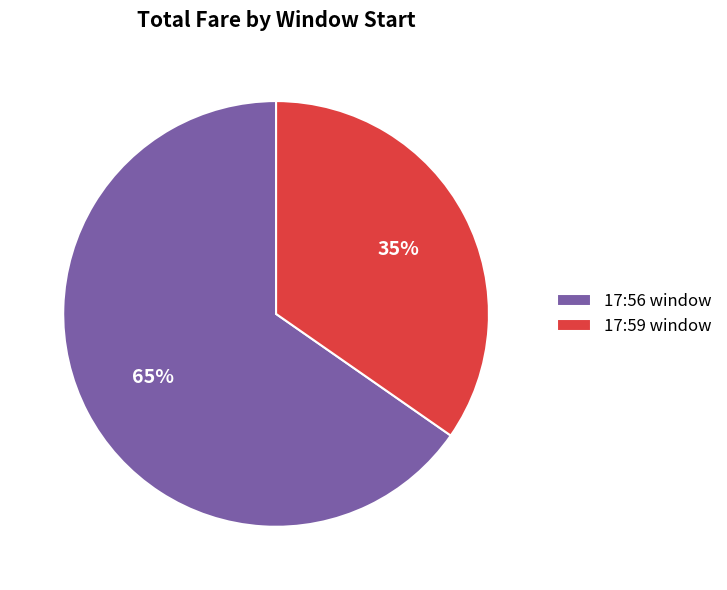

To the nearest percent, what is the average slice percentage?

50%